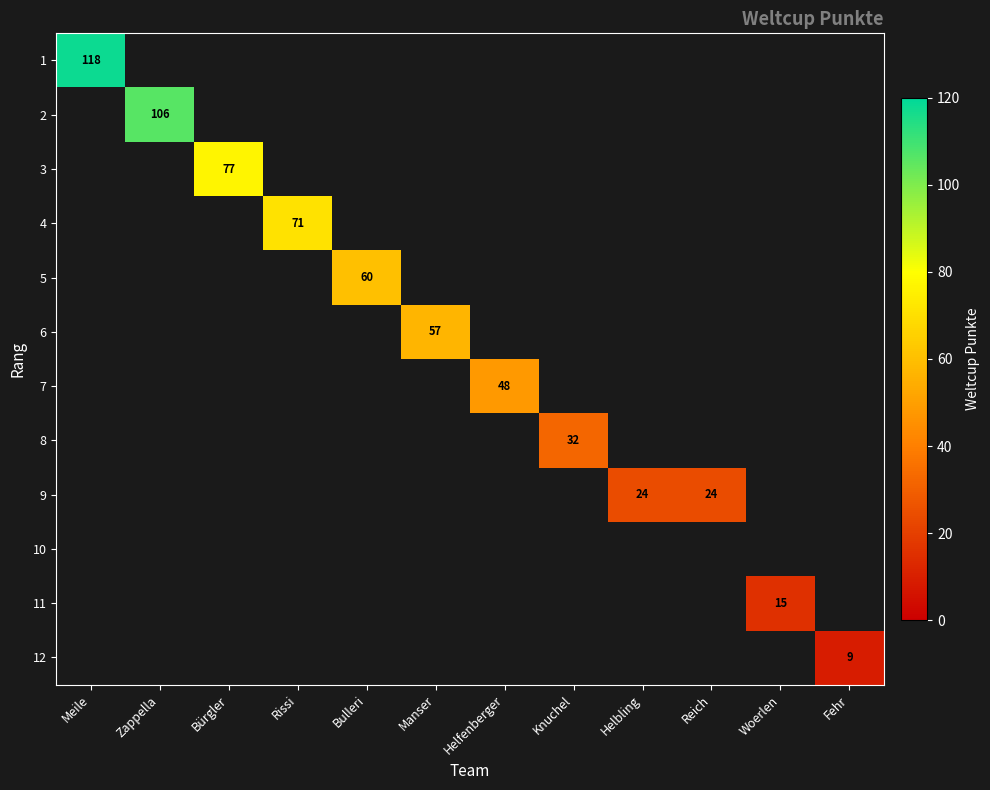

The value of 6 at Manser is 57. True or false?

True